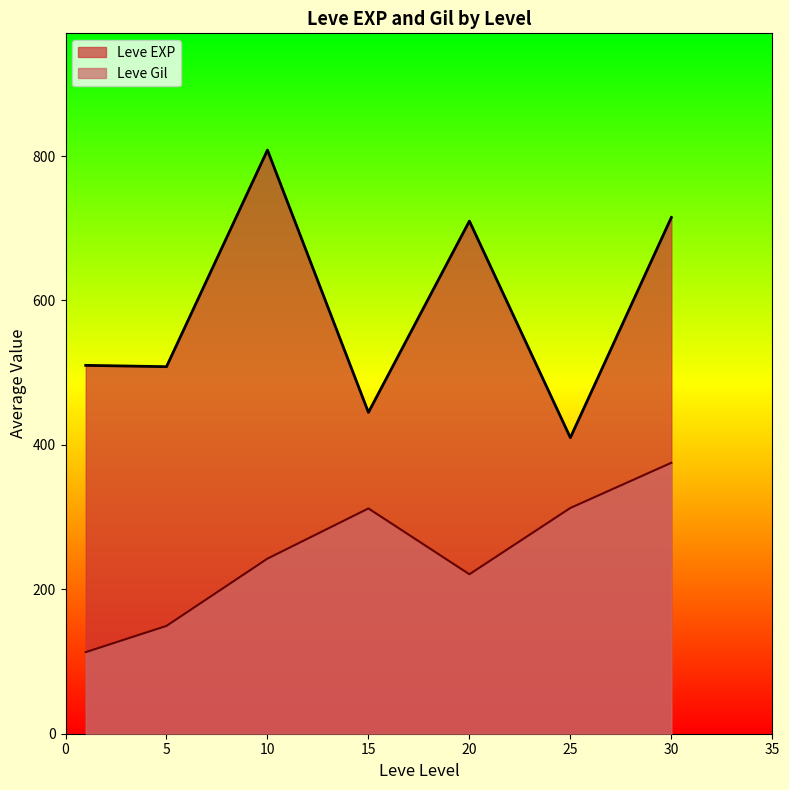

Where does the Leve Gil series first go above 140?

5